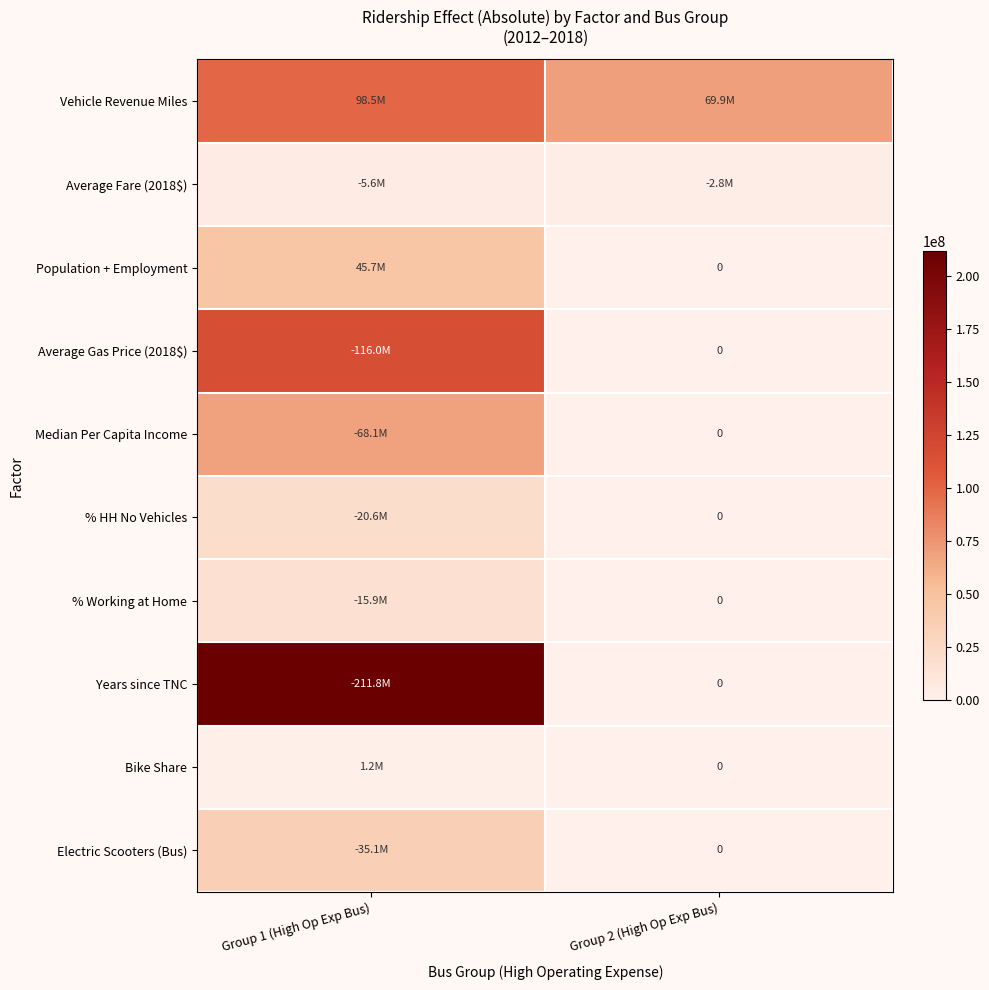

What is the average value of the Vehicle Revenue Miles series?

84178388.2